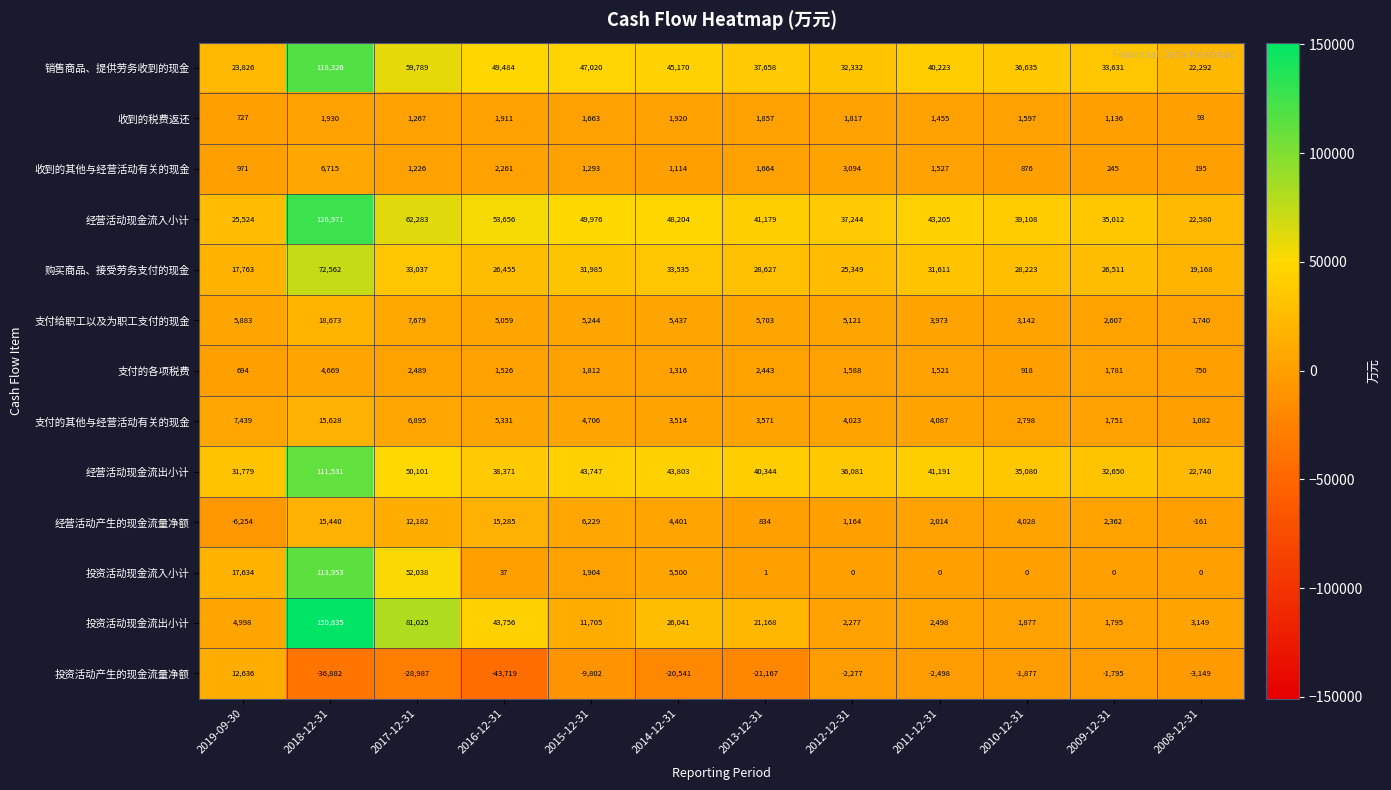

The 投资活动现金流出小计 series shows 150835 at 2018-12-31. True or false?

True